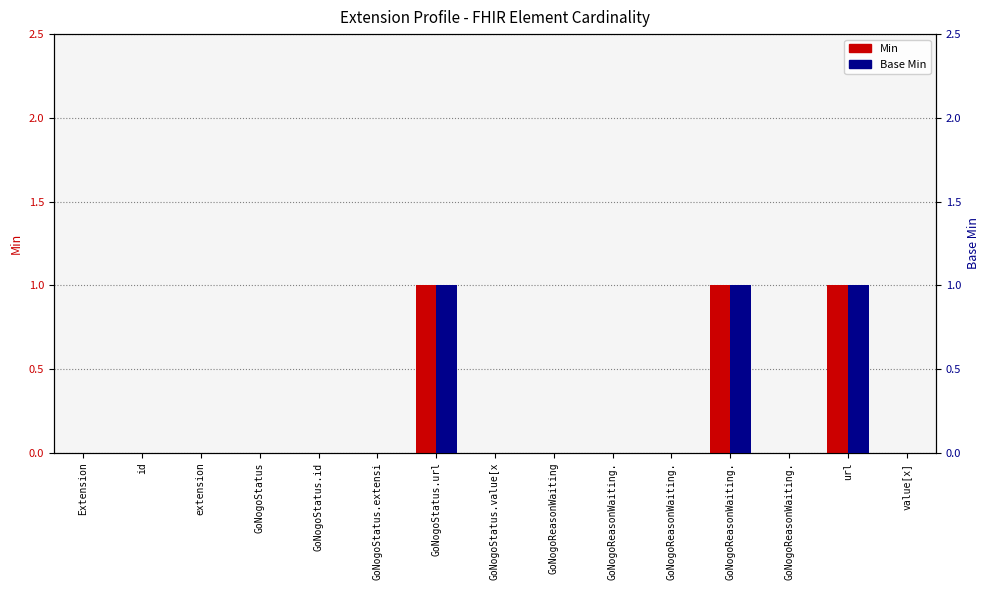

Count the number of categories in the chart.

15